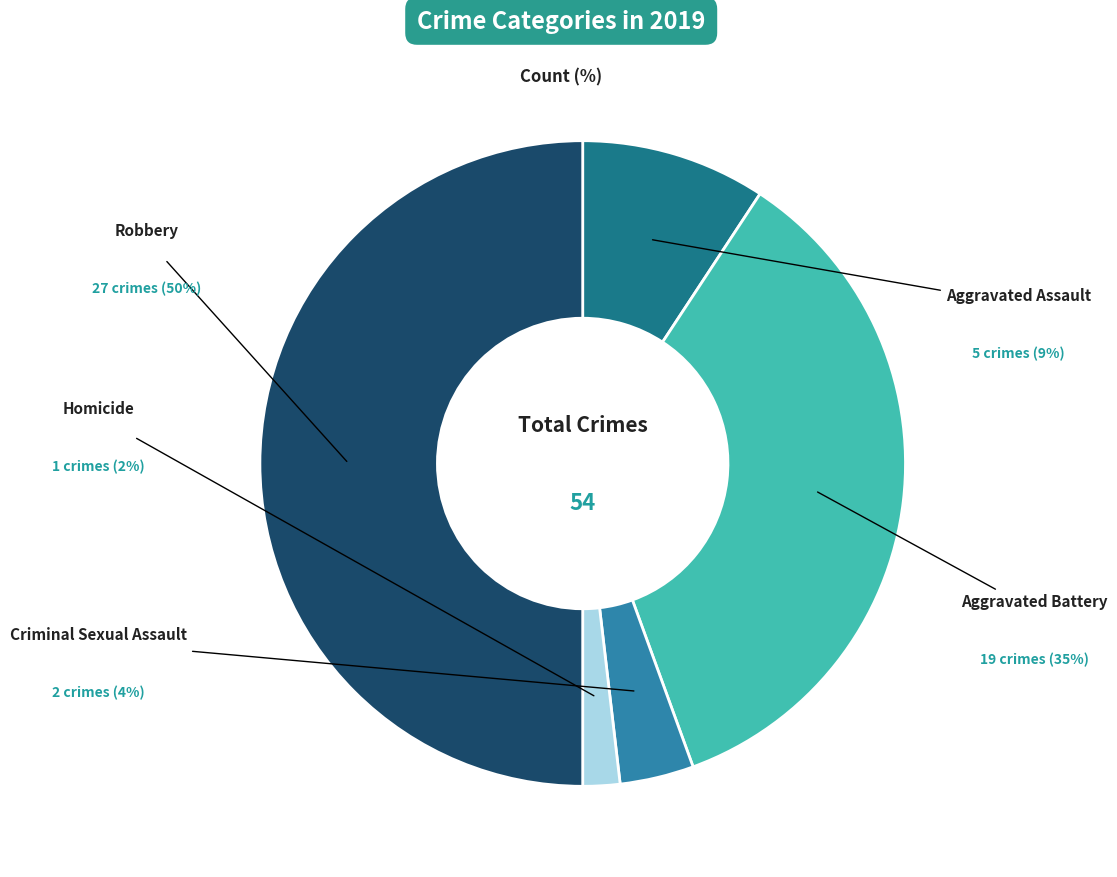

To the nearest percent, what is the average slice percentage?

20%